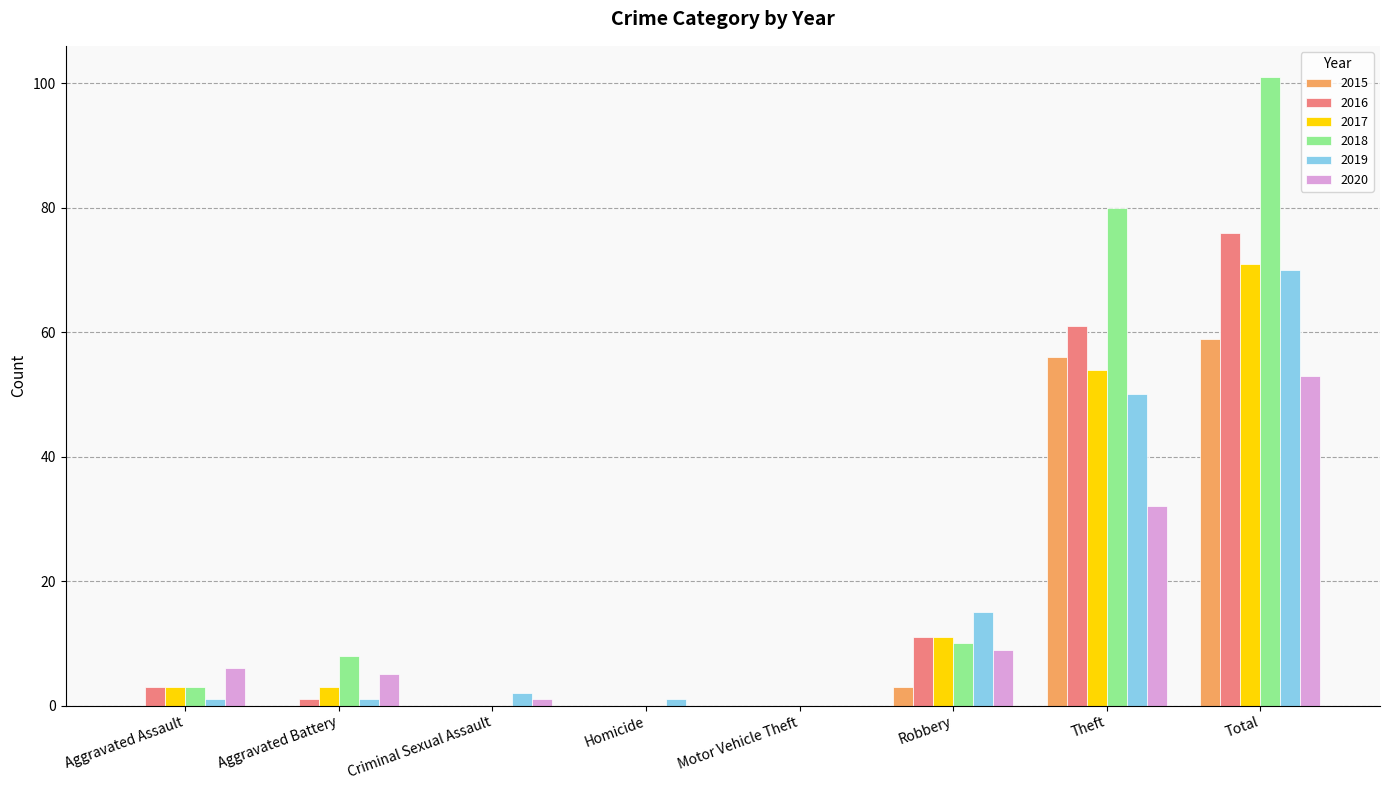

Reading left to right, extract all data points from this chart.

2015: Aggravated Assault=0	Aggravated Battery=0	Criminal Sexual Assault=0	Homicide=0	Motor Vehicle Theft=0	Robbery=3	Theft=56	Total=59
2016: Aggravated Assault=3	Aggravated Battery=1	Criminal Sexual Assault=0	Homicide=0	Motor Vehicle Theft=0	Robbery=11	Theft=61	Total=76
2017: Aggravated Assault=3	Aggravated Battery=3	Criminal Sexual Assault=0	Homicide=0	Motor Vehicle Theft=0	Robbery=11	Theft=54	Total=71
2018: Aggravated Assault=3	Aggravated Battery=8	Criminal Sexual Assault=0	Homicide=0	Motor Vehicle Theft=0	Robbery=10	Theft=80	Total=101
2019: Aggravated Assault=1	Aggravated Battery=1	Criminal Sexual Assault=2	Homicide=1	Motor Vehicle Theft=0	Robbery=15	Theft=50	Total=70
2020: Aggravated Assault=6	Aggravated Battery=5	Criminal Sexual Assault=1	Homicide=0	Motor Vehicle Theft=0	Robbery=9	Theft=32	Total=53